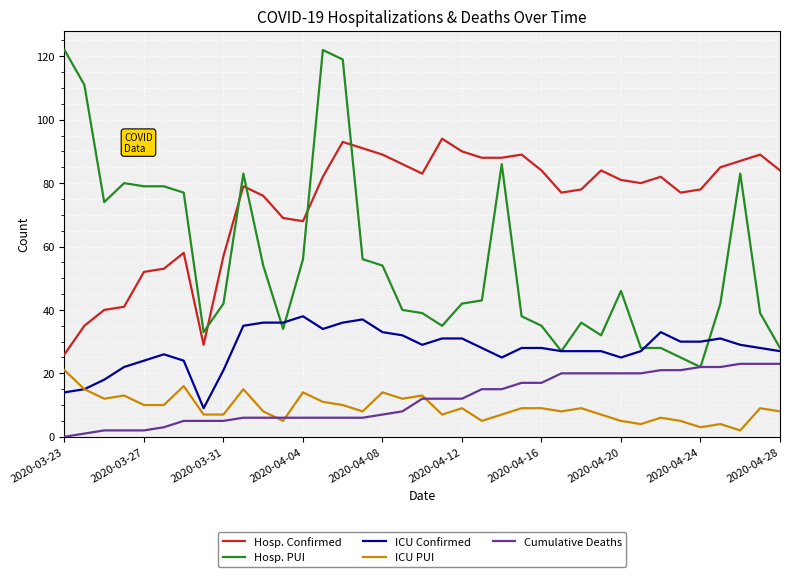

What is the difference between the maximum and minimum values in the ICU Confirmed series?

29